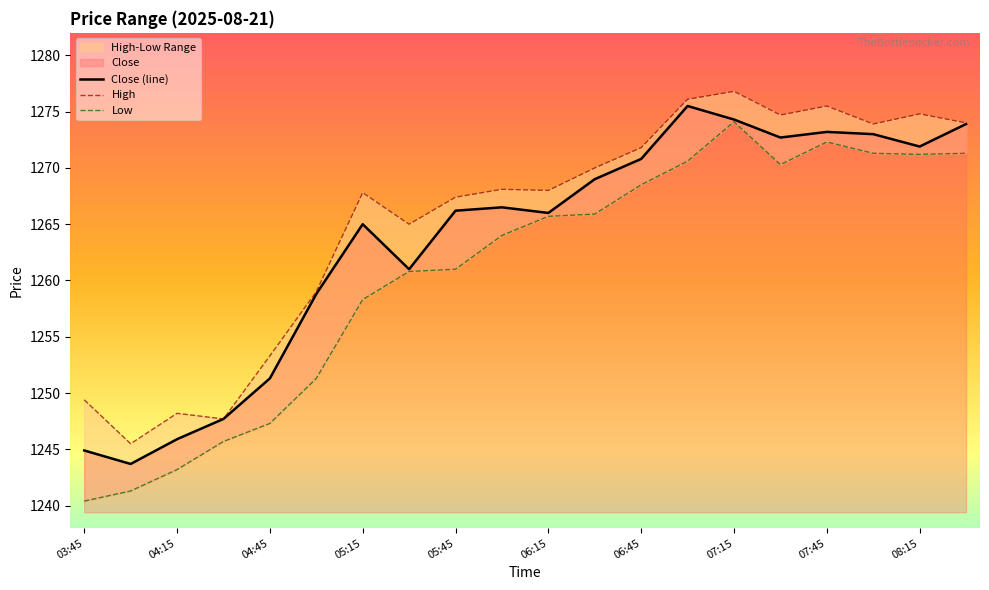

The value of High at 08:00 is 478.6. True or false?

False